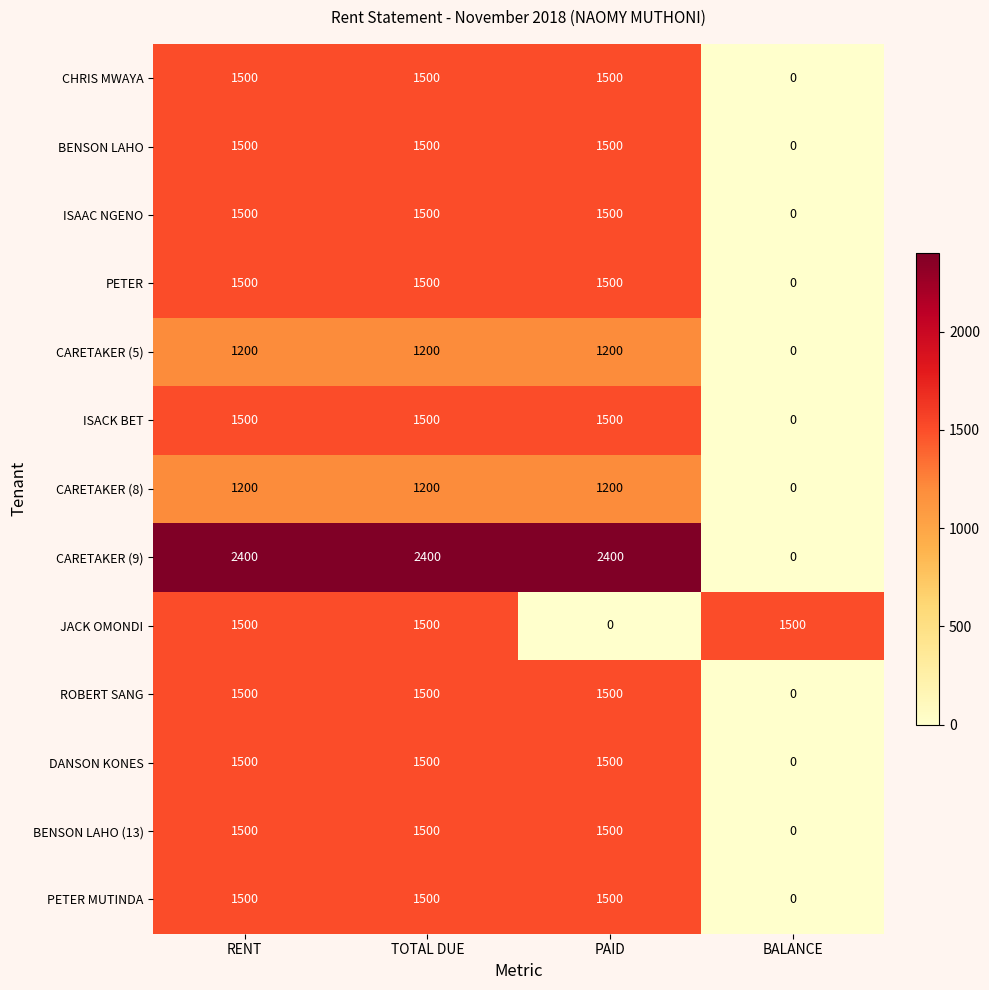

What is the spread (max minus min) of values at BALANCE?

1500